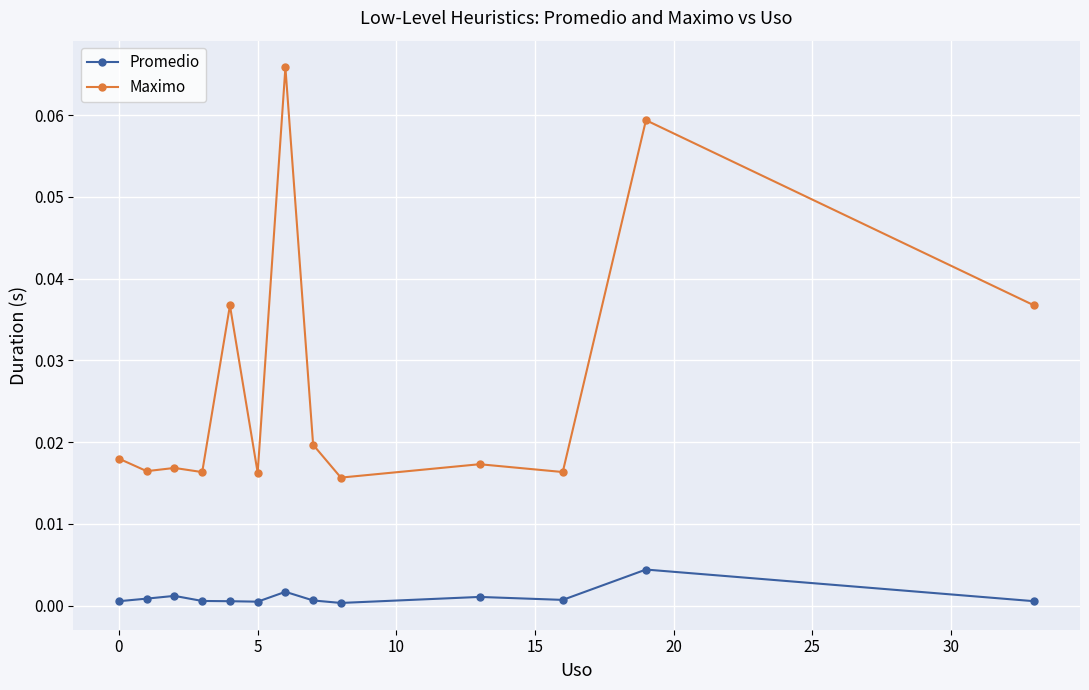

What is the sum of all Maximo values?

0.4